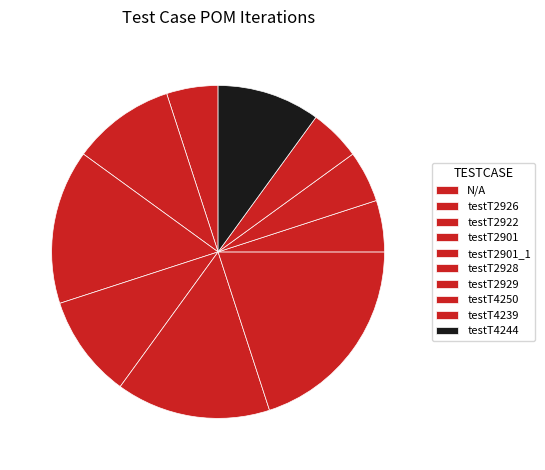

What is the largest slice in the pie chart?

testT2928